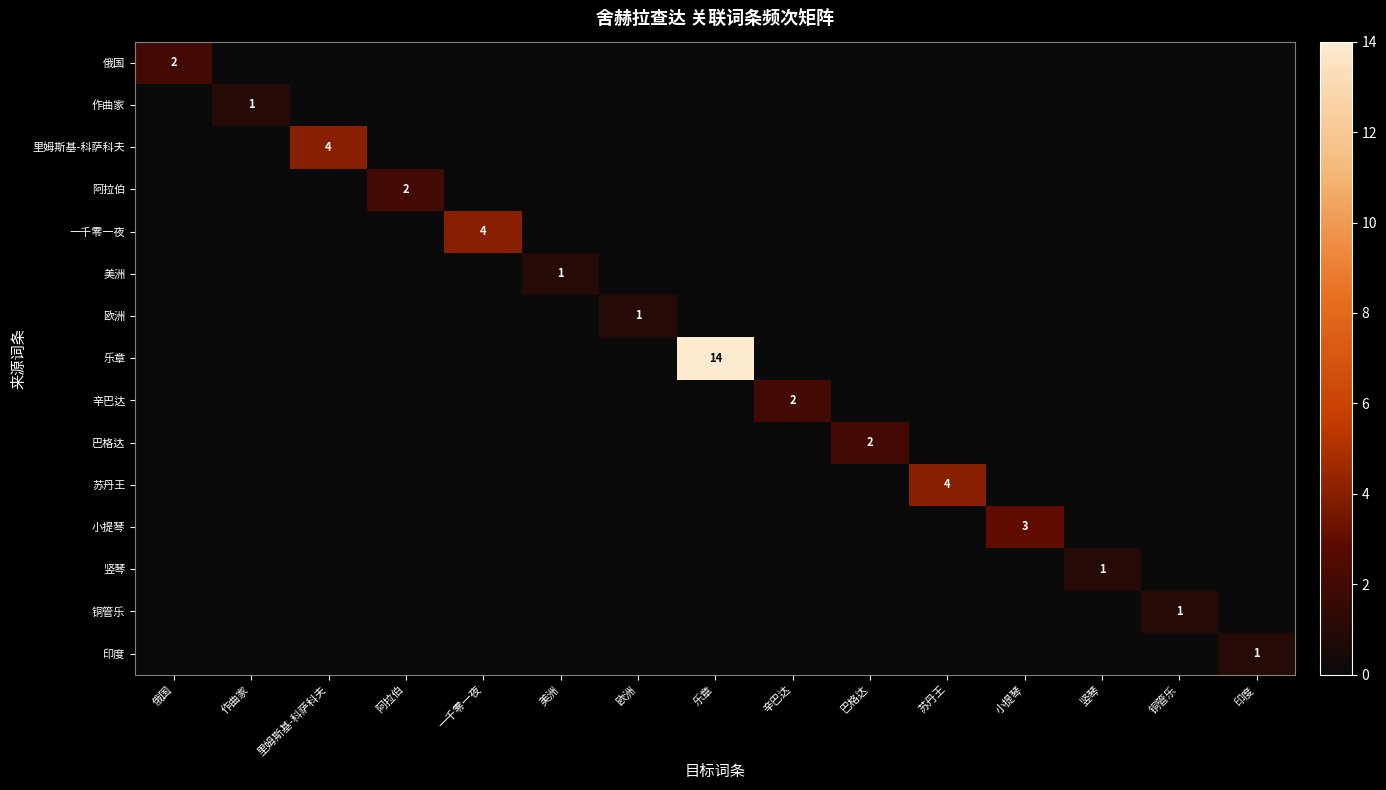

Where is 巴格达 nearest to the value 1?

俄国